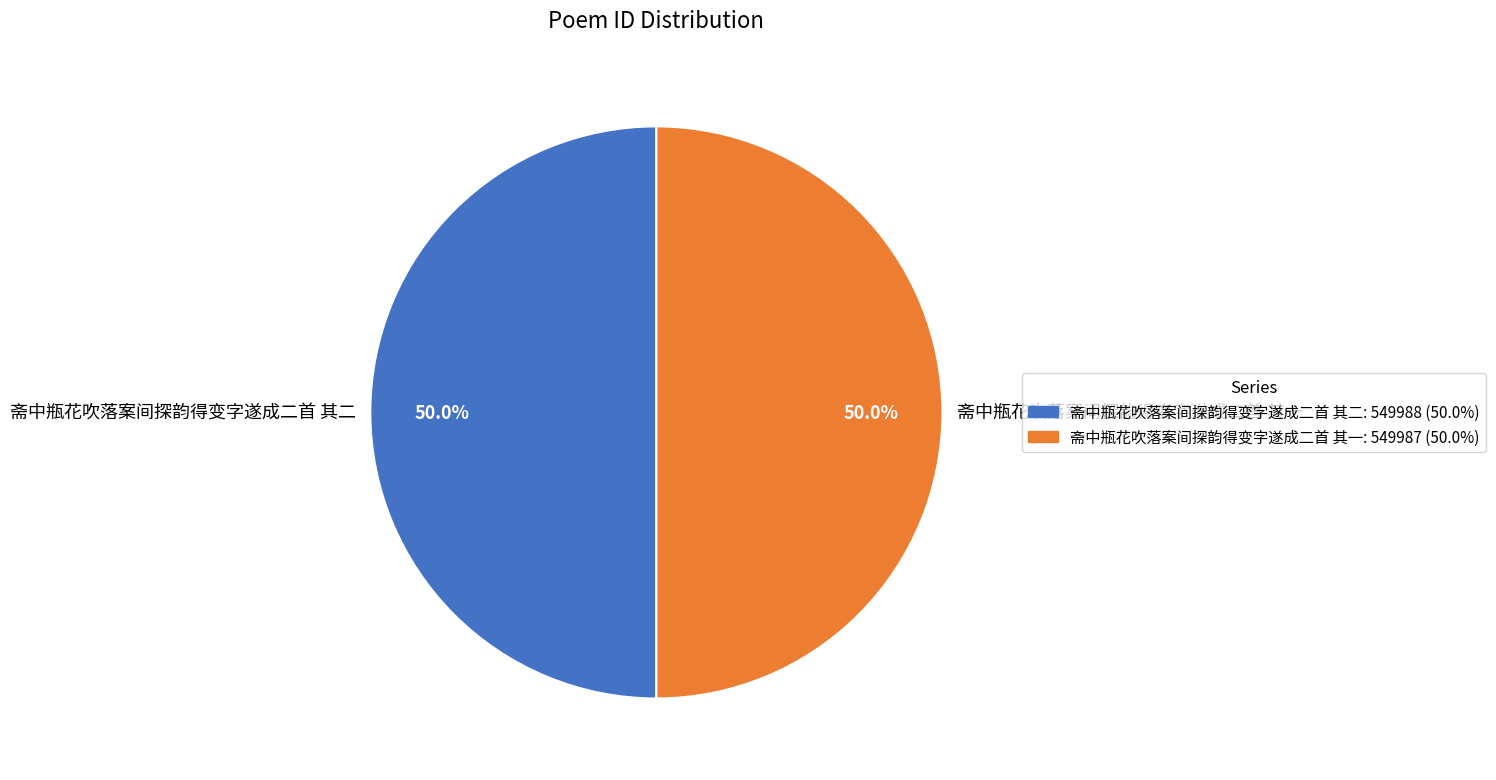

True or false: 斋中瓶花吹落案间探韵得变字遂成二首 其一 accounts for 39% of the total.

False